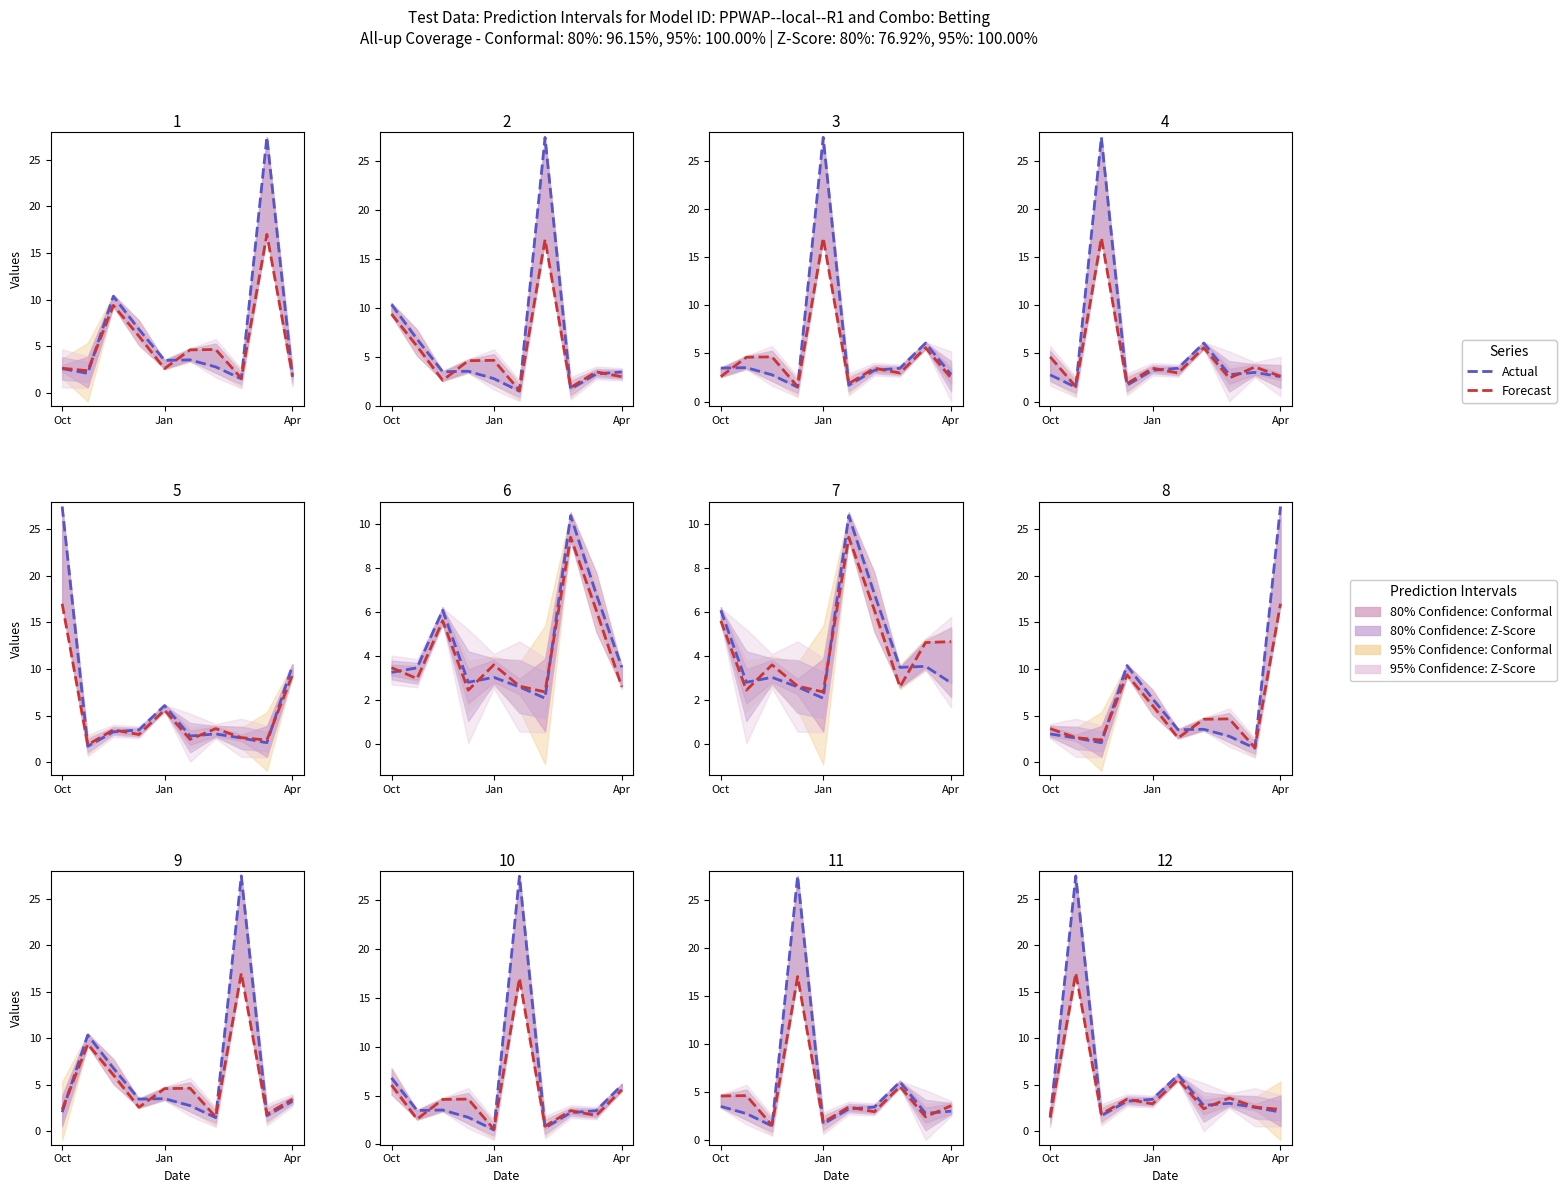

What is the total value across all series at Apr?

4.4